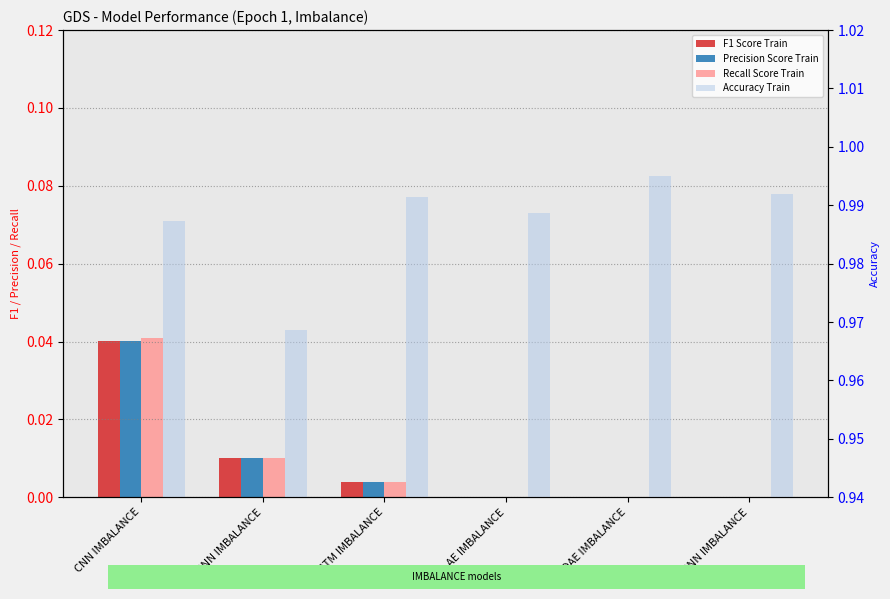

How many bars are there in total?

24